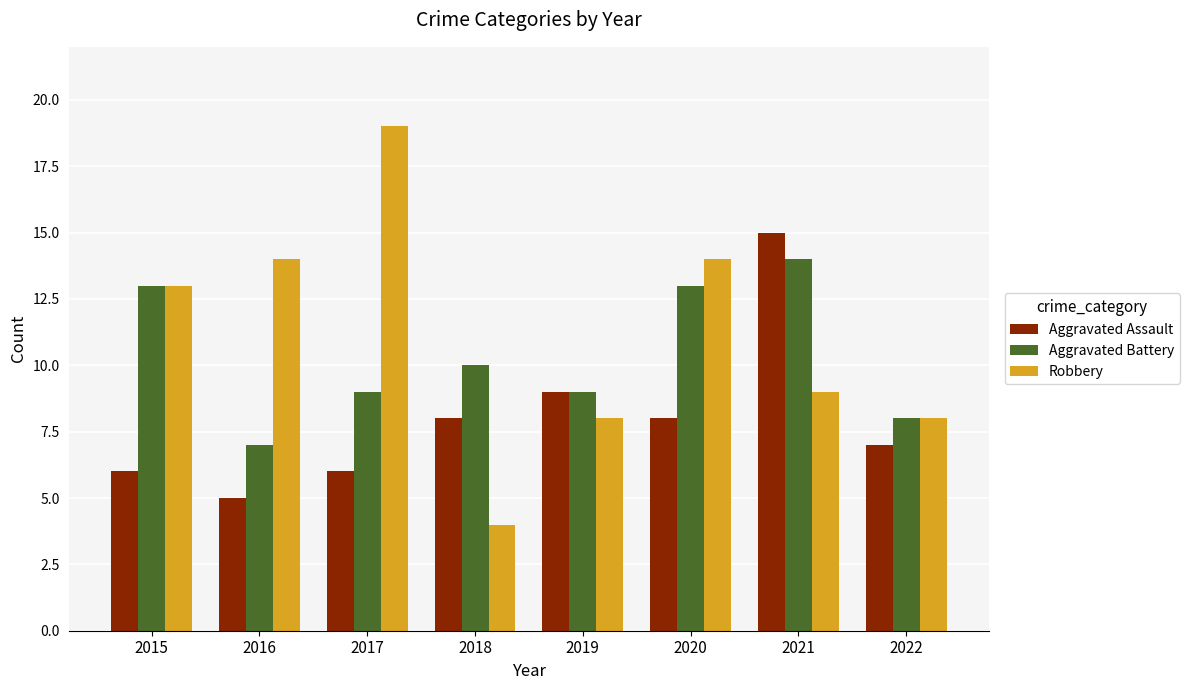

What is the difference between the Aggravated Battery values at 2022 and 2021?

6